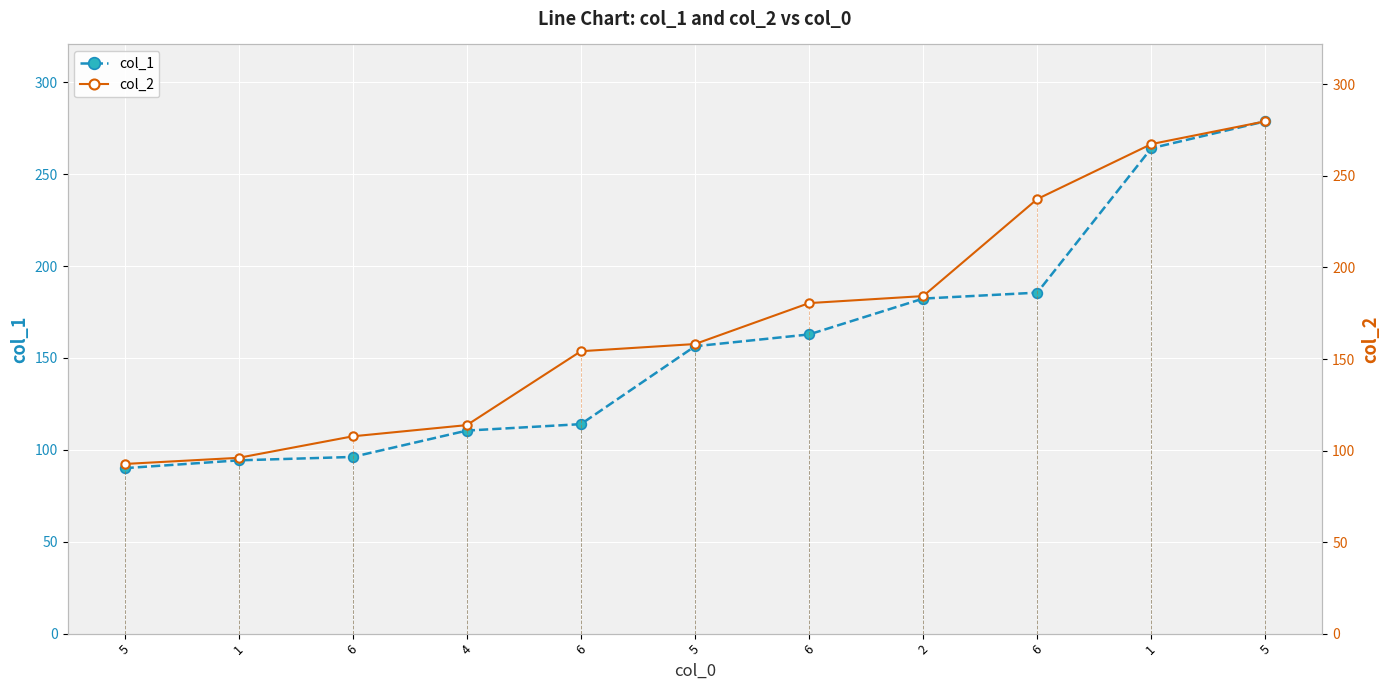

Which has a higher value, 6 or 5?

6